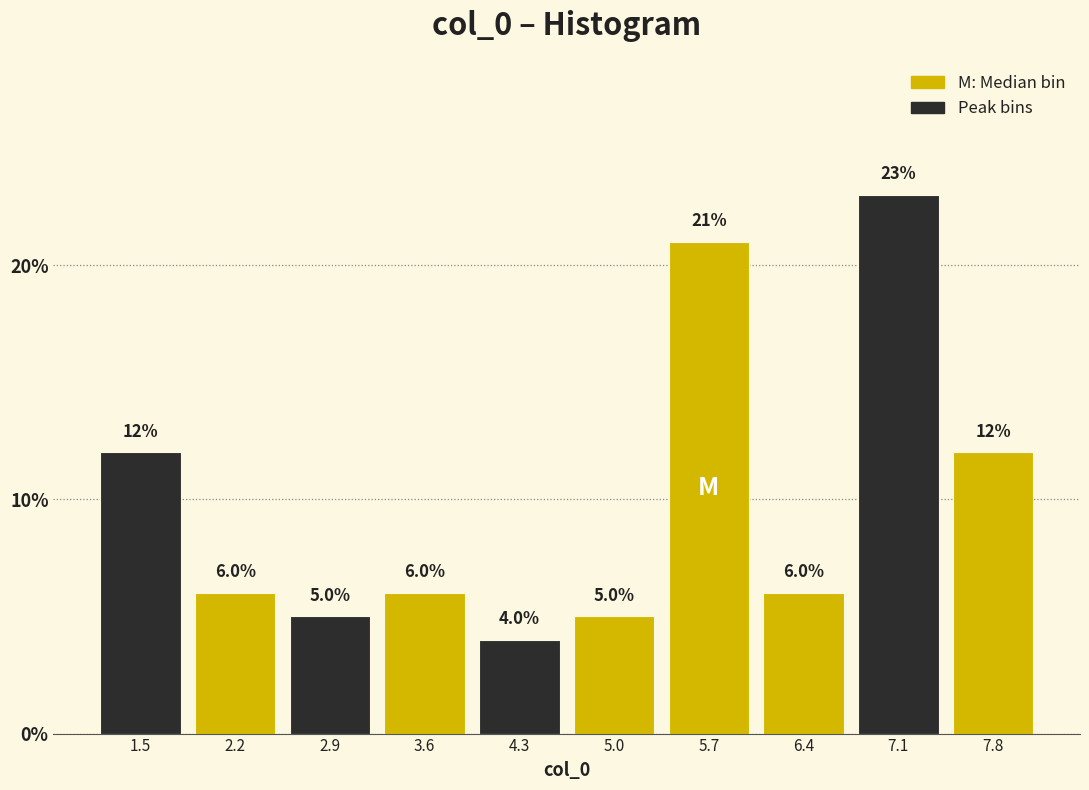

Over which range of the x-axis is the bar tallest?

6.7 to 7.4